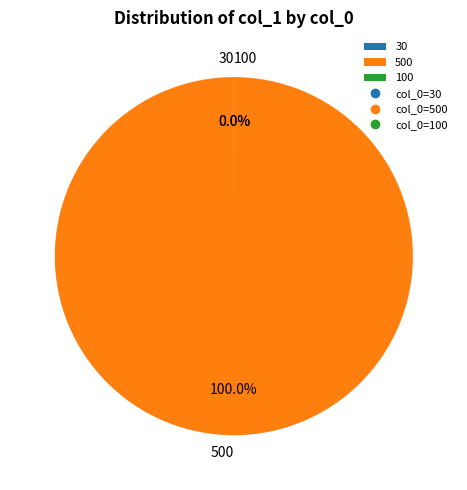

Which slice is the largest?

500